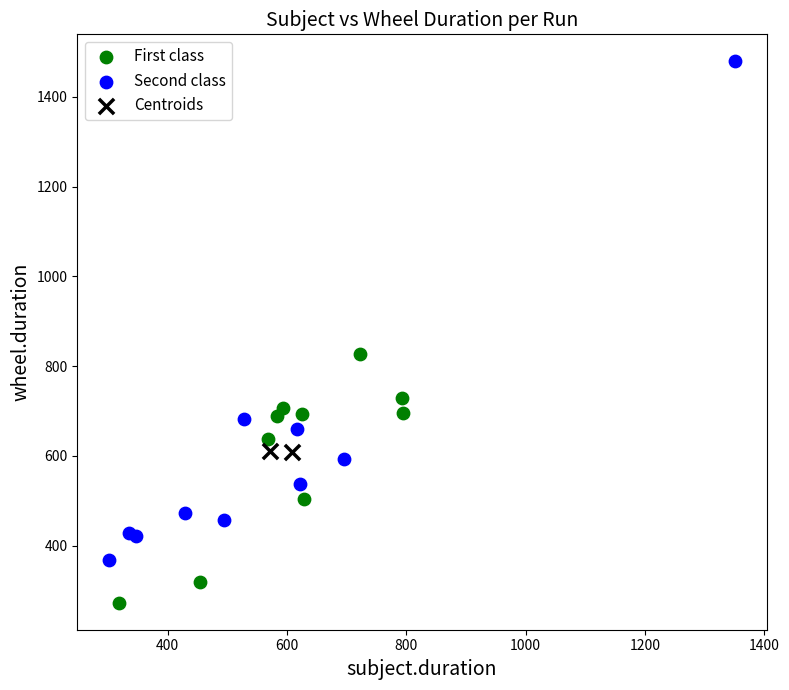

Which series contains the highest Y value?

Second class